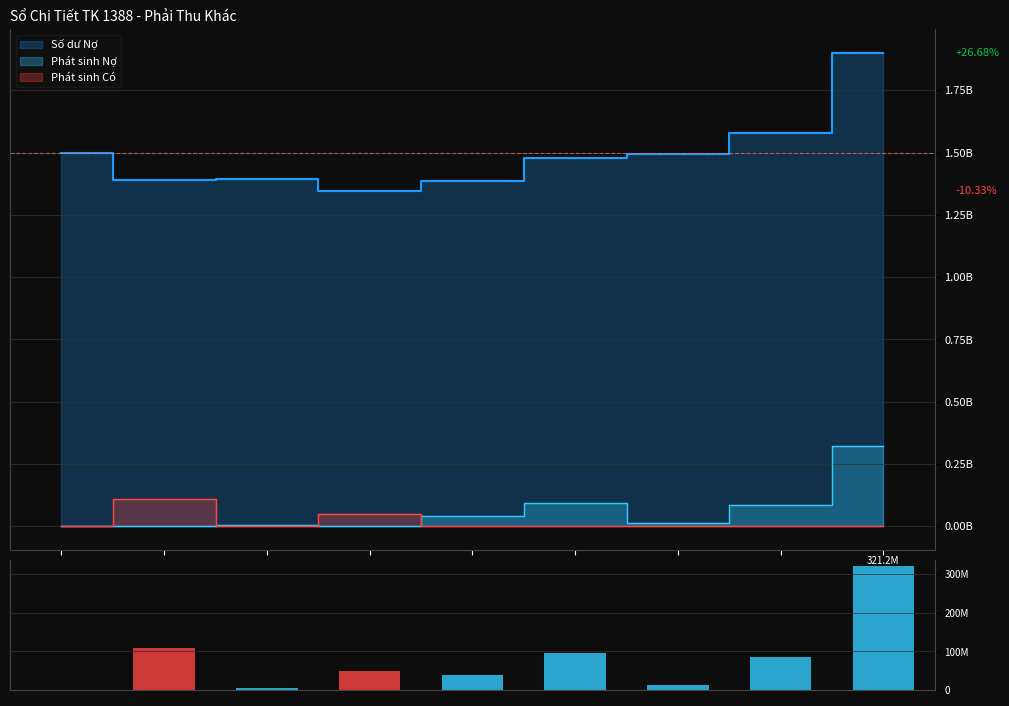

Does the chart contain stacked bars?

No